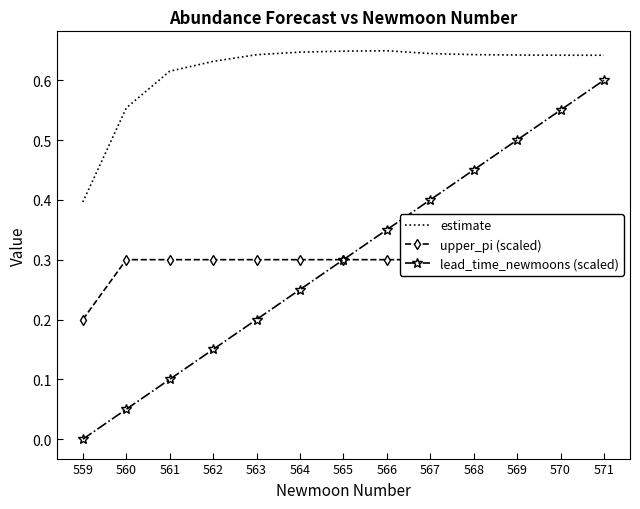

The lead_time_newmoons (scaled) series shows 0.1 at 560. True or false?

True